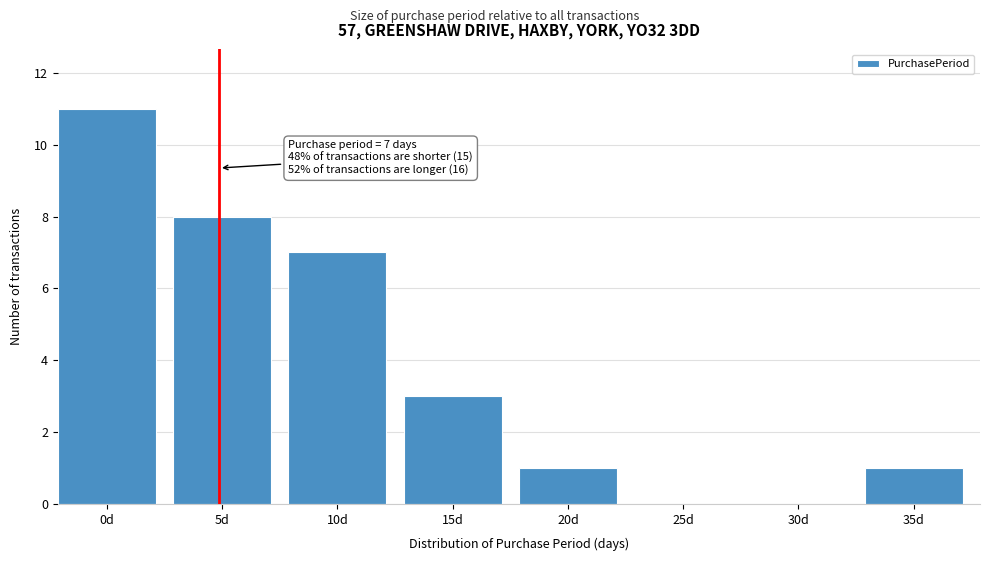

Reading left to right, what are all the values shown in this chart?

0d=11	5d=8	10d=7	15d=3	20d=1	25d=0	30d=0	35d=1